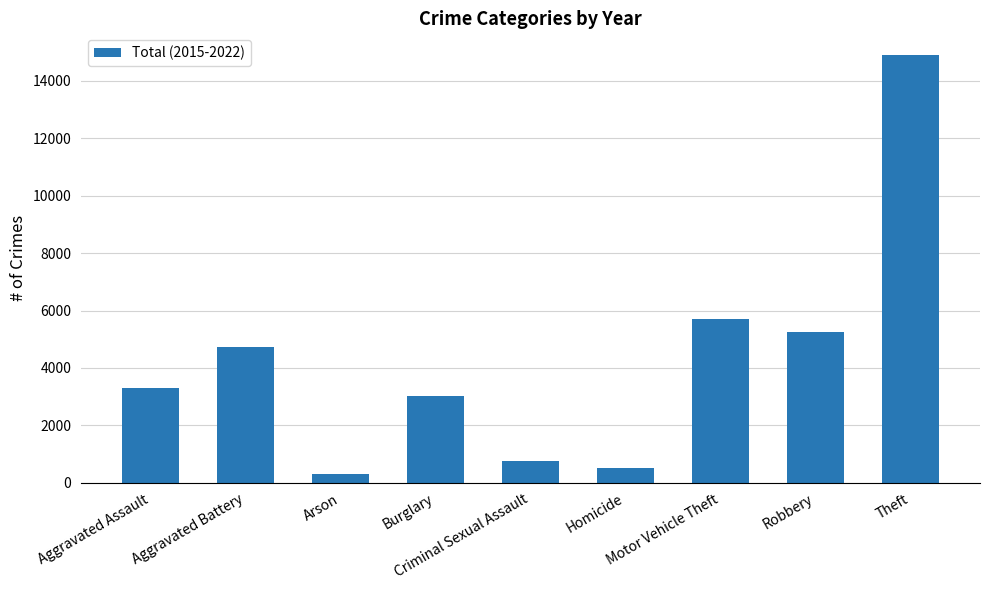

What is the label of the 9th bar from the left?

Theft